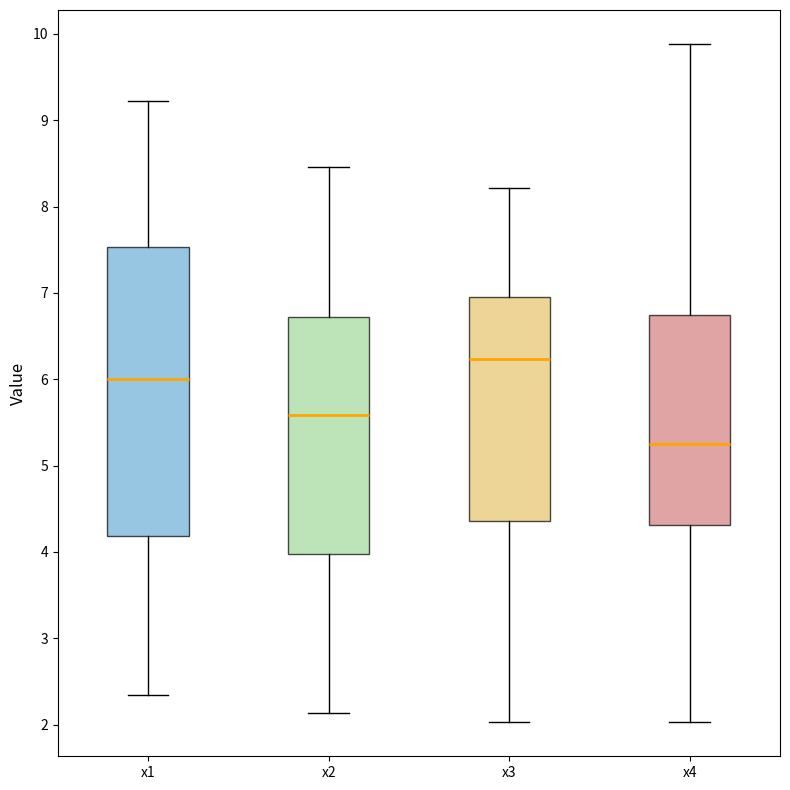

Reading left to right, read every box against the y-axis: the position of its median line, the range the box covers, and the ends of its whiskers. The values are not printed on the chart, so give them approximately, as read against the axis.

x1: median 6.0, box 4.2 to 7.5, whiskers 2.3 to 9.2
x2: median 5.6, box 4.0 to 6.7, whiskers 2.1 to 8.5
x3: median 6.2, box 4.4 to 7.0, whiskers 2.0 to 8.2
x4: median 5.3, box 4.3 to 6.7, whiskers 2.0 to 9.9